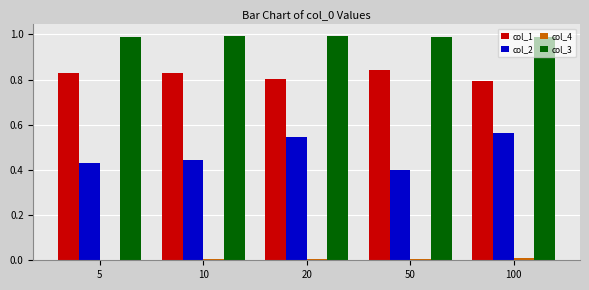

How many distinct data groups are displayed?

4